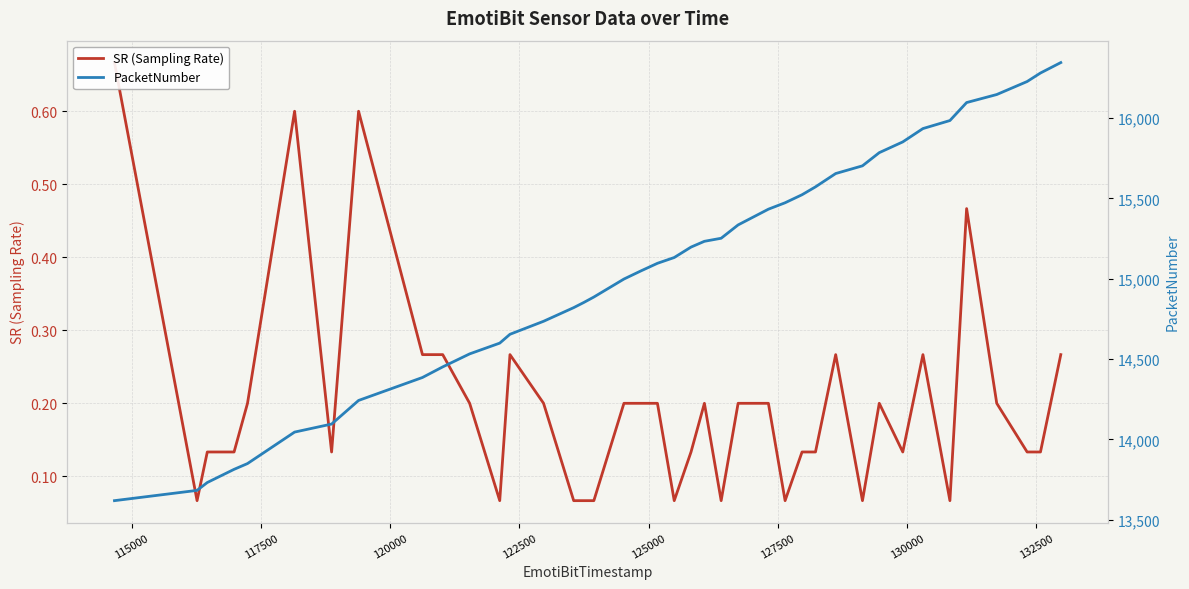

How many interior local valleys does the SR (Sampling Rate) series have?

9